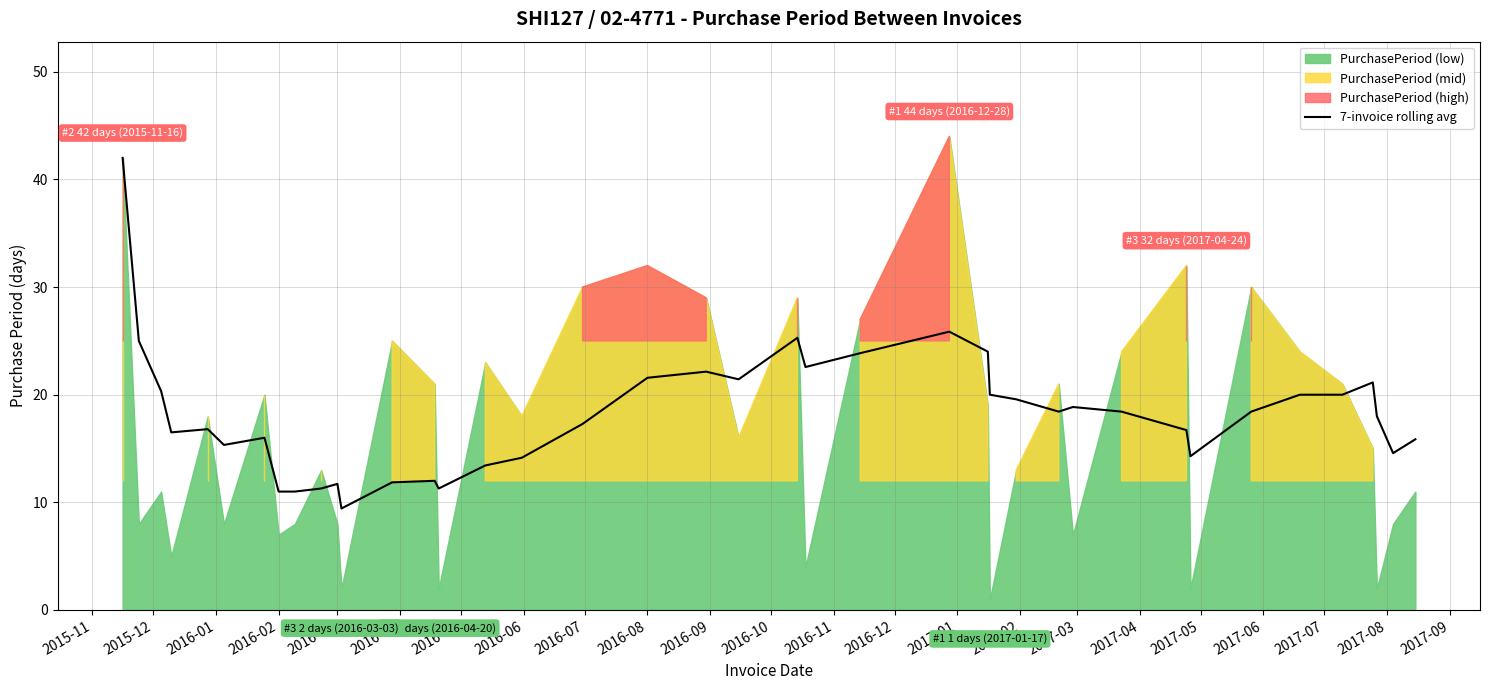

Is it true that the value at 2015-12 is 25.0?

True